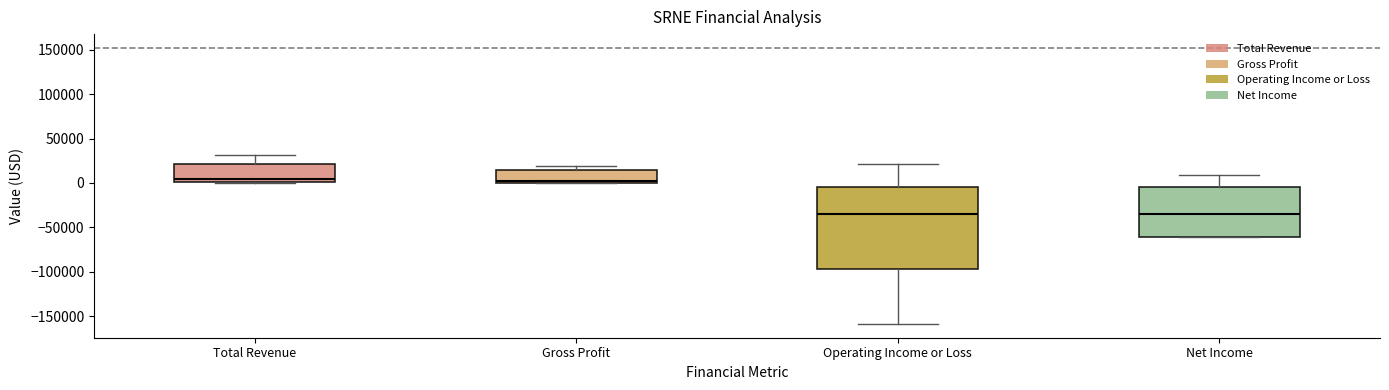

Where does the lower whisker of the box for Operating Income or Loss end on the y-axis? The values are not printed on the chart, so give them approximately, as read against the axis.

-160000